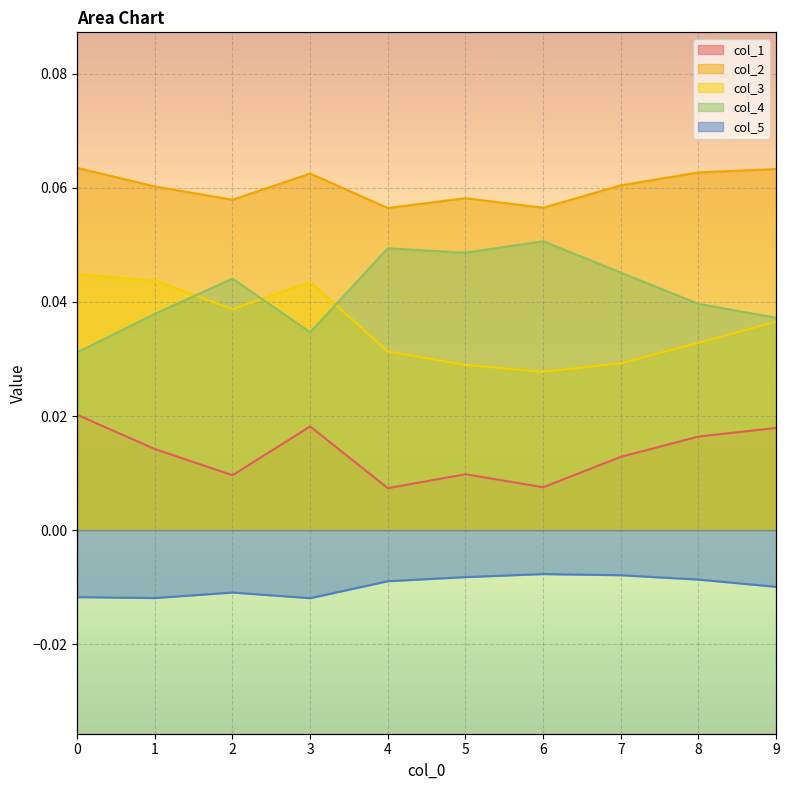

How many interior local valleys does the col_4 series have?

2